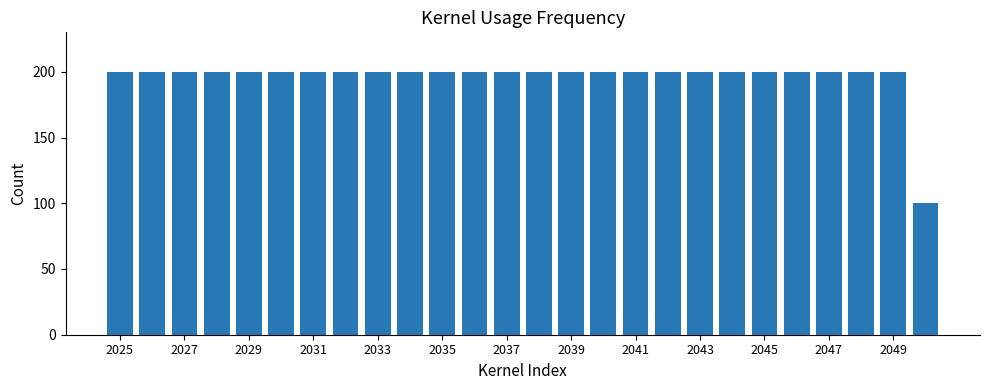

What is the value of the 14th bar from the left?

200.0